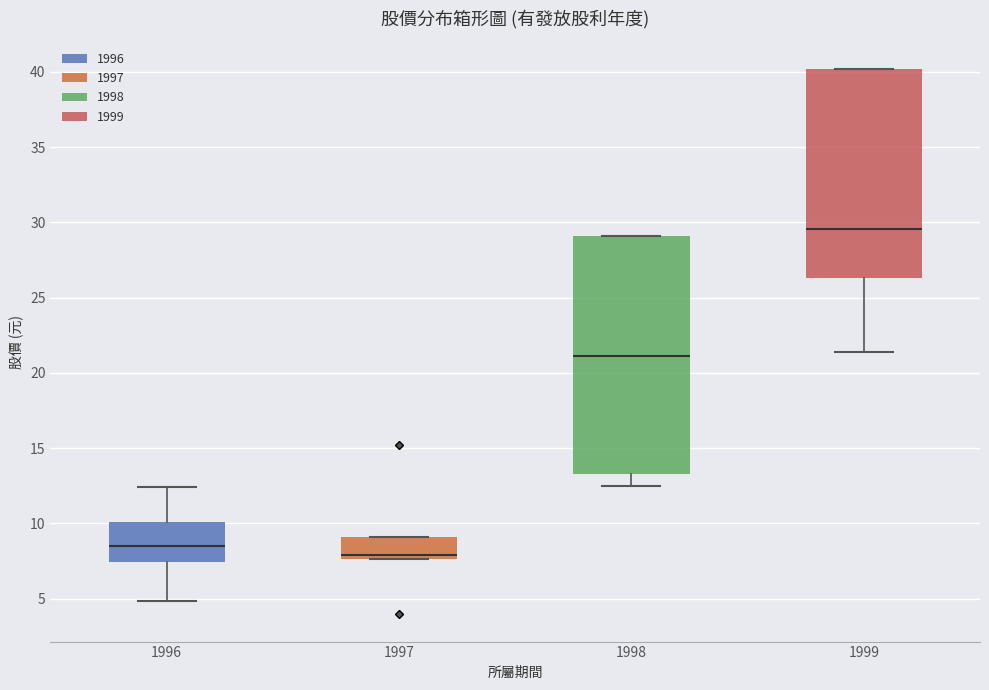

Reading left to right, transcribe this box plot: for each box, give where its median line is, the range the box spans, and where its two whiskers end, as read against the y-axis. The values are not printed on the chart, so give them approximately, as read against the axis.

1996: median 8.5, box 7.5 to 10.0, whiskers 5.0 to 12.5
1997: median 8.0, box 7.5 to 9.0, whiskers 7.5 to 9.0
1998: median 21.0, box 13.5 to 29.0, whiskers 12.5 to 29.0
1999: median 29.5, box 26.5 to 40.0, whiskers 21.5 to 40.0